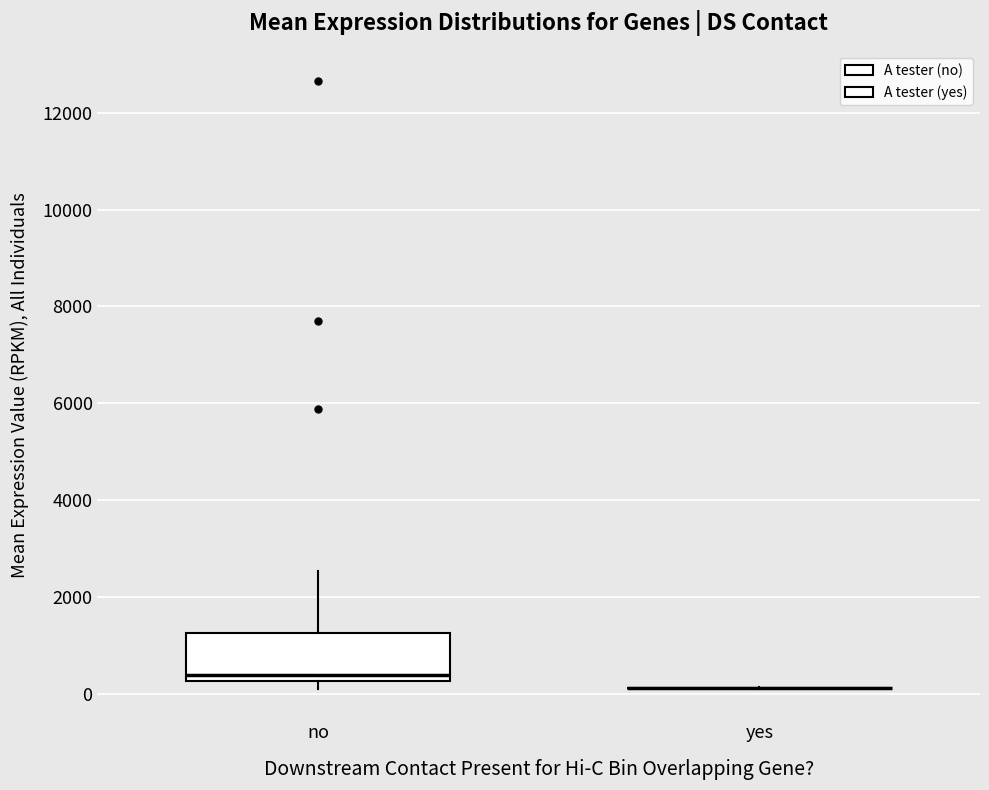

Reading left to right, read every box against the y-axis: the position of its median line, the range the box covers, and the ends of its whiskers. The values are not printed on the chart, so give them approximately, as read against the axis.

no: median 400, box 200 to 1200, whiskers 200 (just below the box's lower edge) to 2600
yes: box collapsed to a line at 200, whiskers 0 to 200